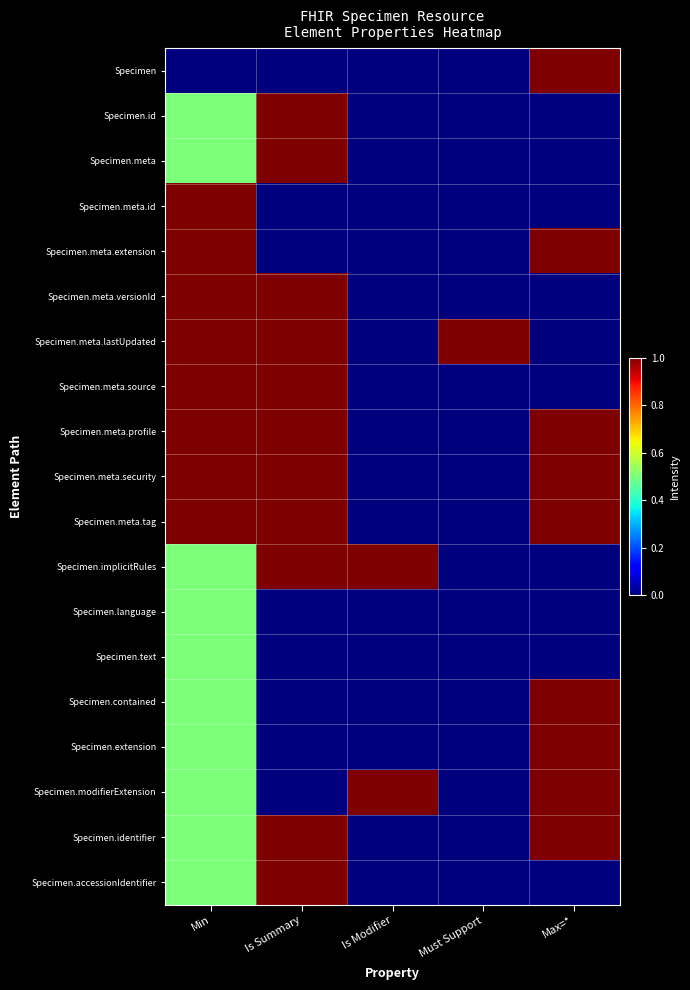

What is the difference between the highest and lowest values at Min?

1.0